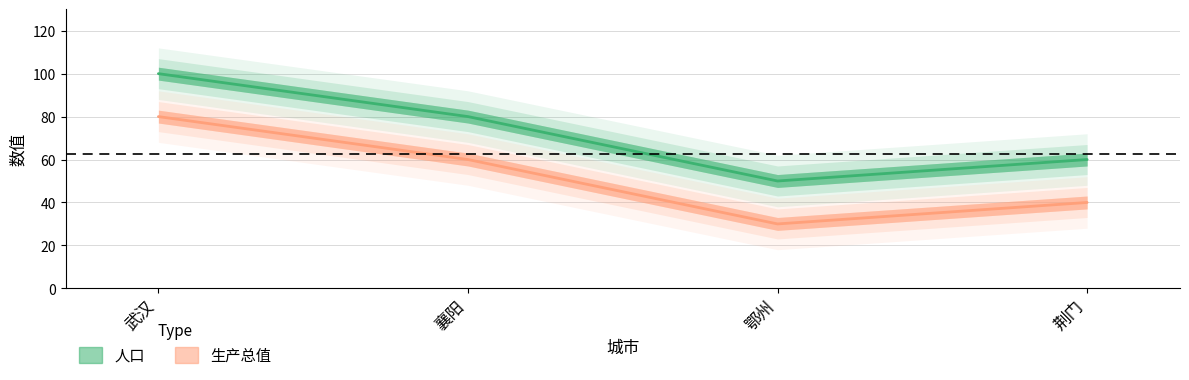

Which has a higher value, 武汉 or 襄阳?

武汉